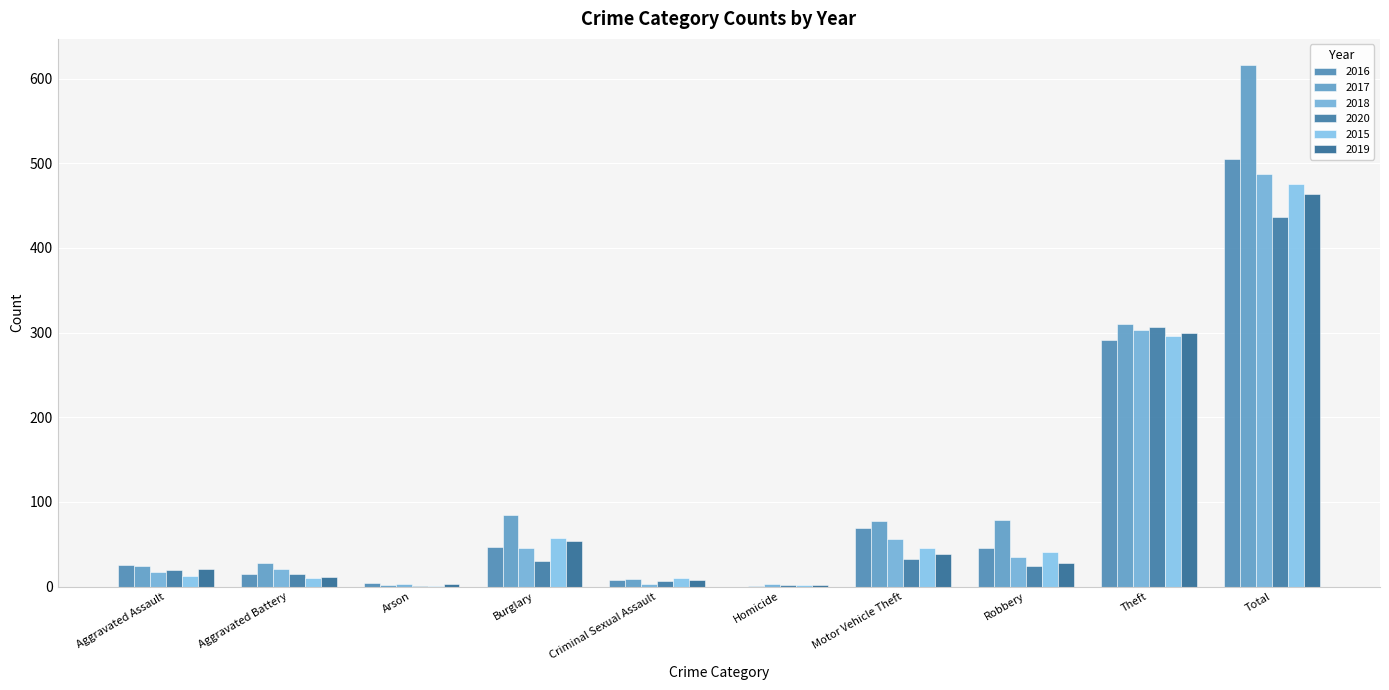

Are the bars horizontal?

No